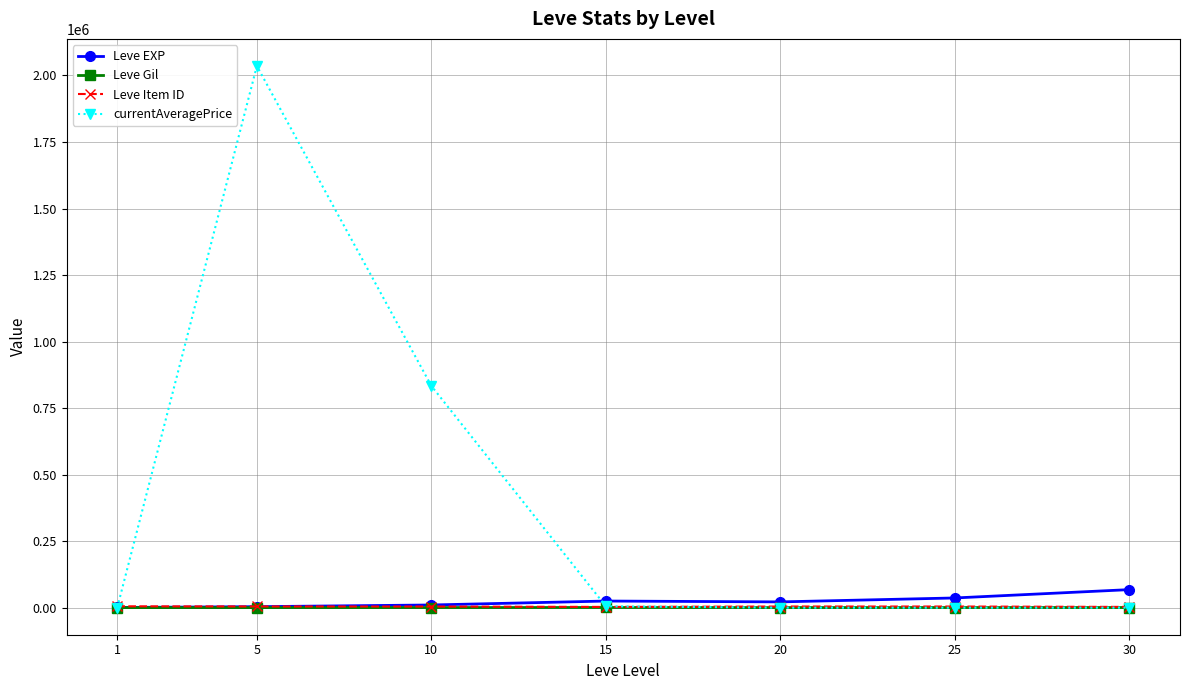

Which series has the largest range (max minus min)?

currentAveragePrice